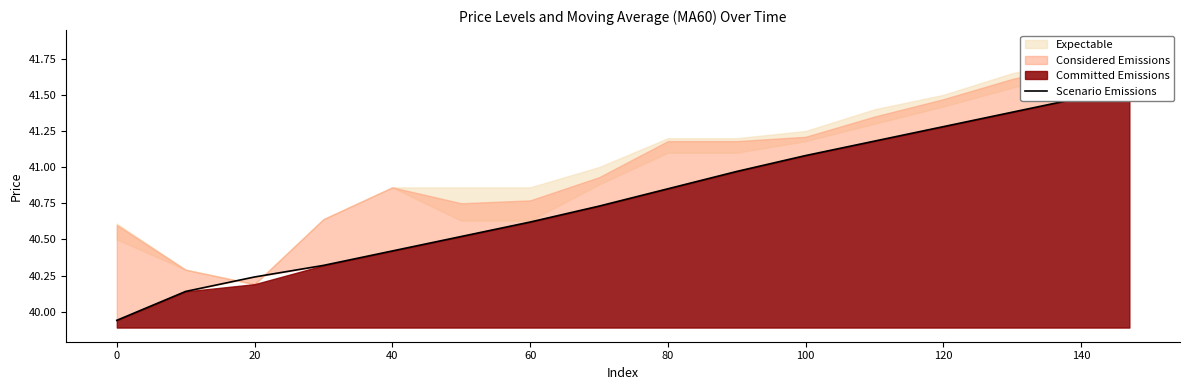

What is the average value?

40.8